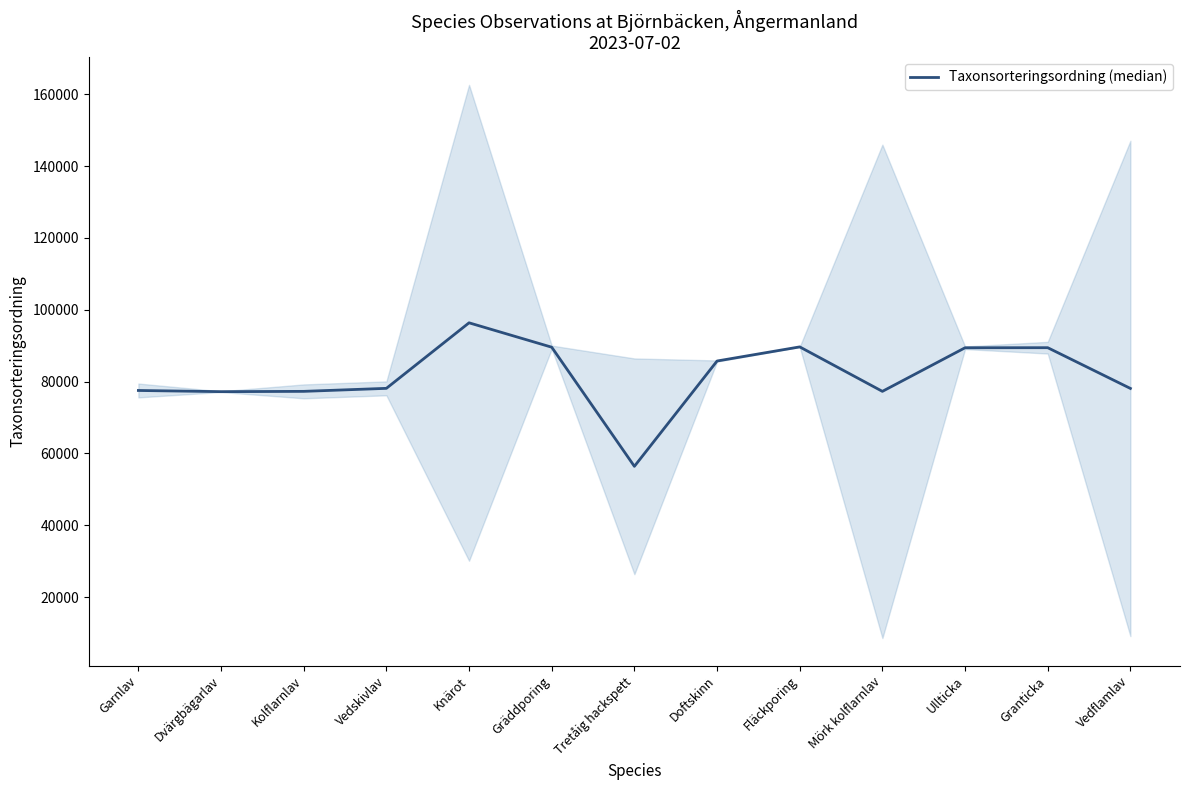

What is the sum of the values at Doftskinn and Vedflamlav?

163796